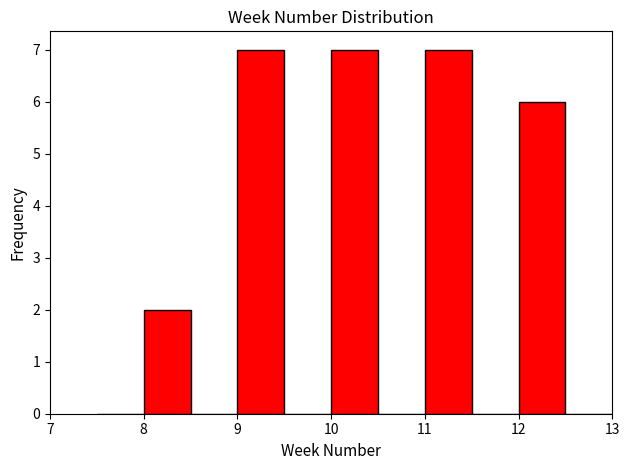

Reading left to right, list every bar in this chart as the range it spans on the x-axis followed by its height. The values are not printed on the chart, so give them approximately, as read against the axis.

7.5 to 8.0: 0
8.0 to 8.5: 2
8.5 to 9.0: 0
9.0 to 9.5: 7
9.5 to 10.0: 0
10.0 to 10.5: 7
10.5 to 11.0: 0
11.0 to 11.5: 7
11.5 to 12.0: 0
12.0 to 12.5: 6
12.5 to 13.0: 0